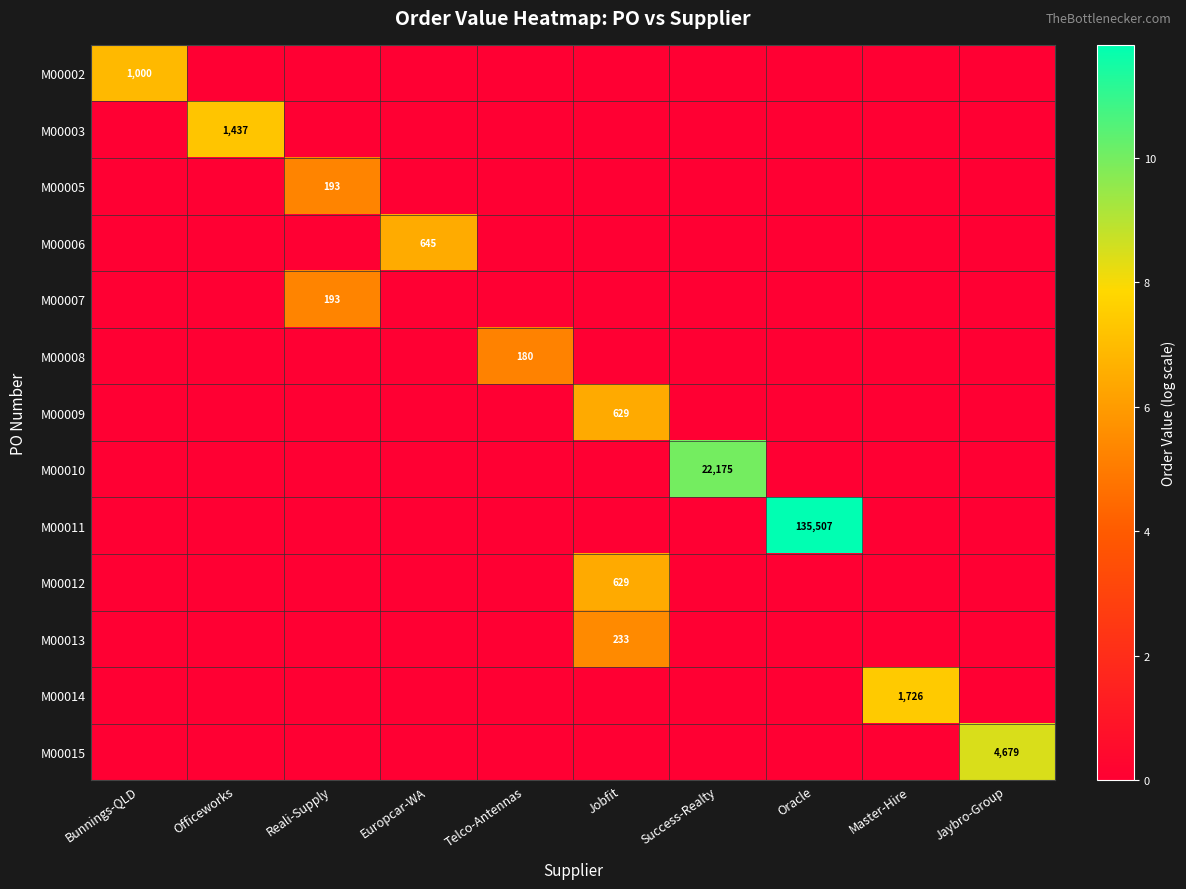

Is the value of M00003 at Oracle greater than the value of M00010 at Jobfit?

No